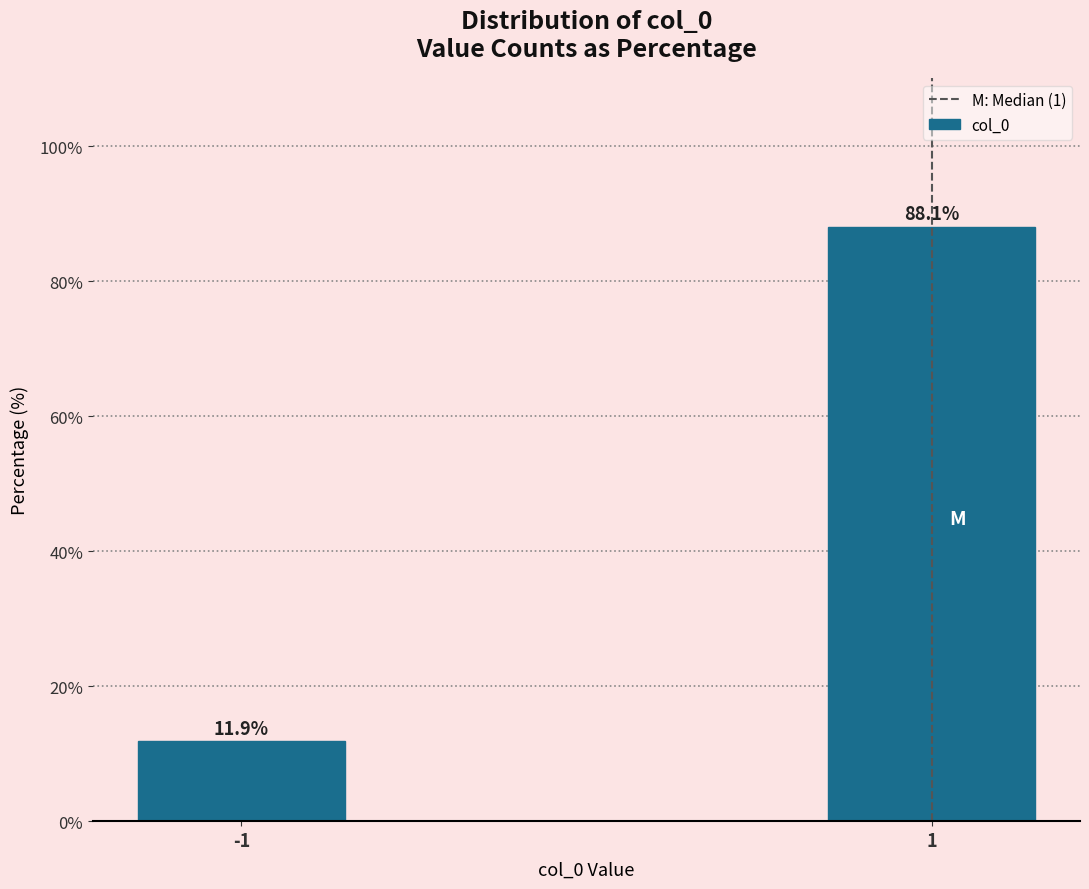

Reading left to right, extract all data points from this chart.

-1=11.9	1=88.1